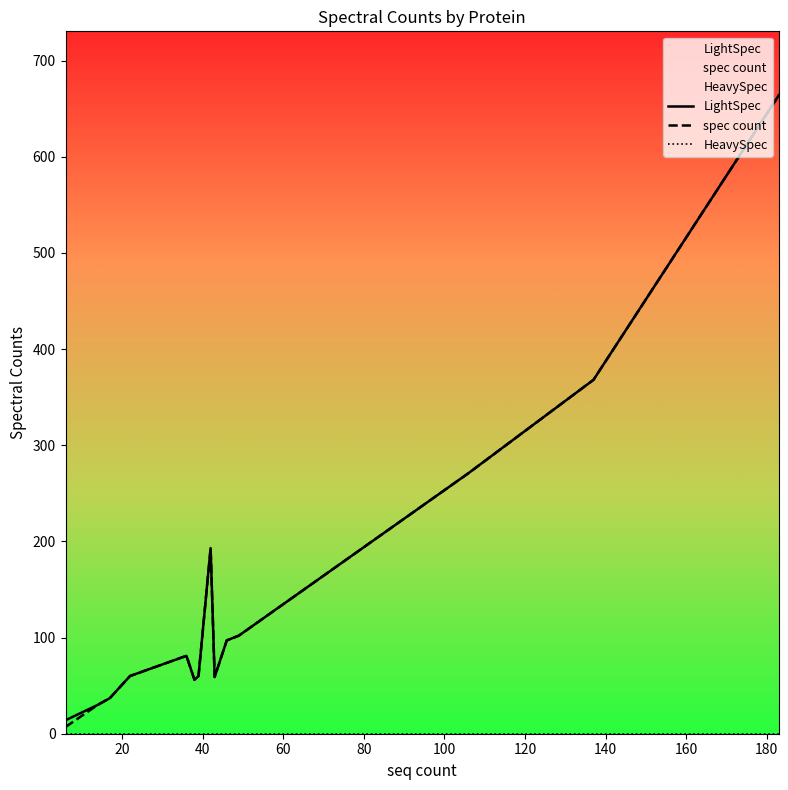

The value of LightSpec at 120 is 46. True or false?

False